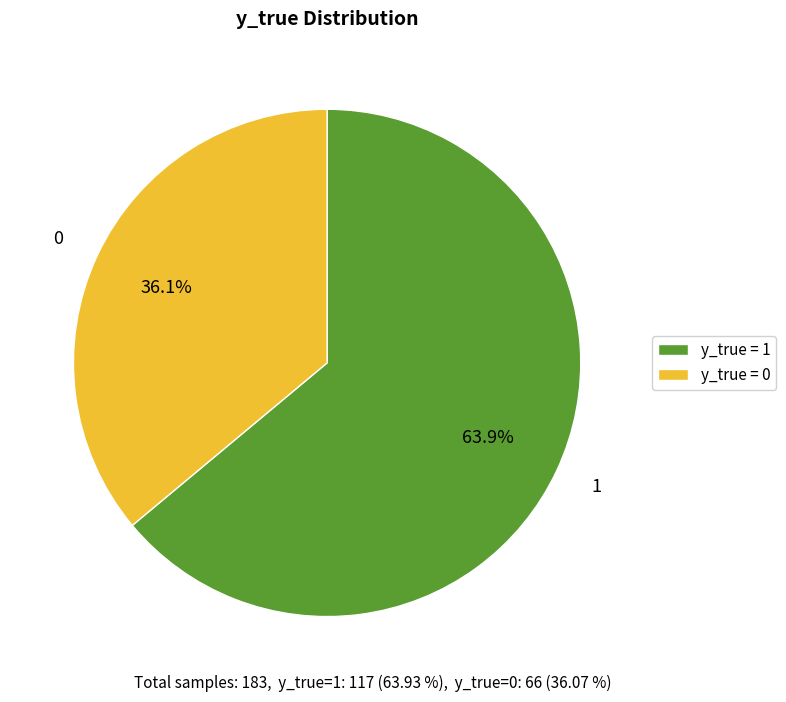

Do 1 and 0 together represent more than half of the pie?

Yes